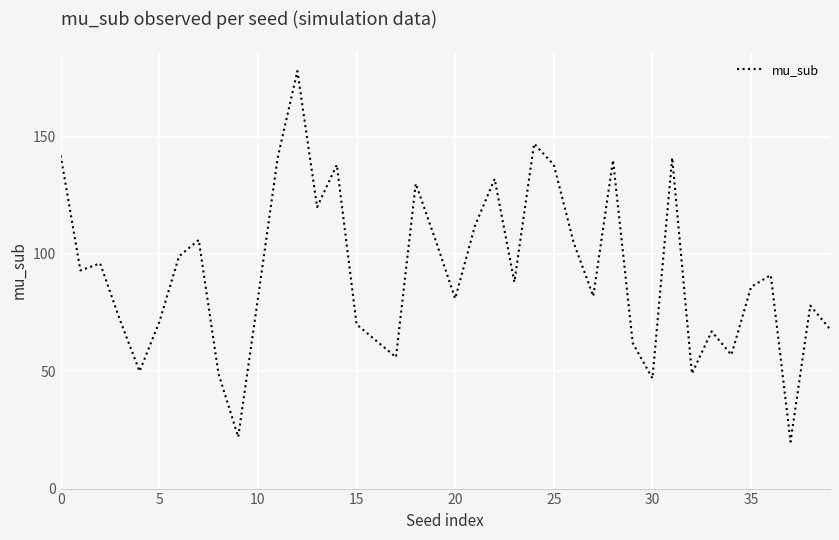

What is the minimum value shown in the chart?

20